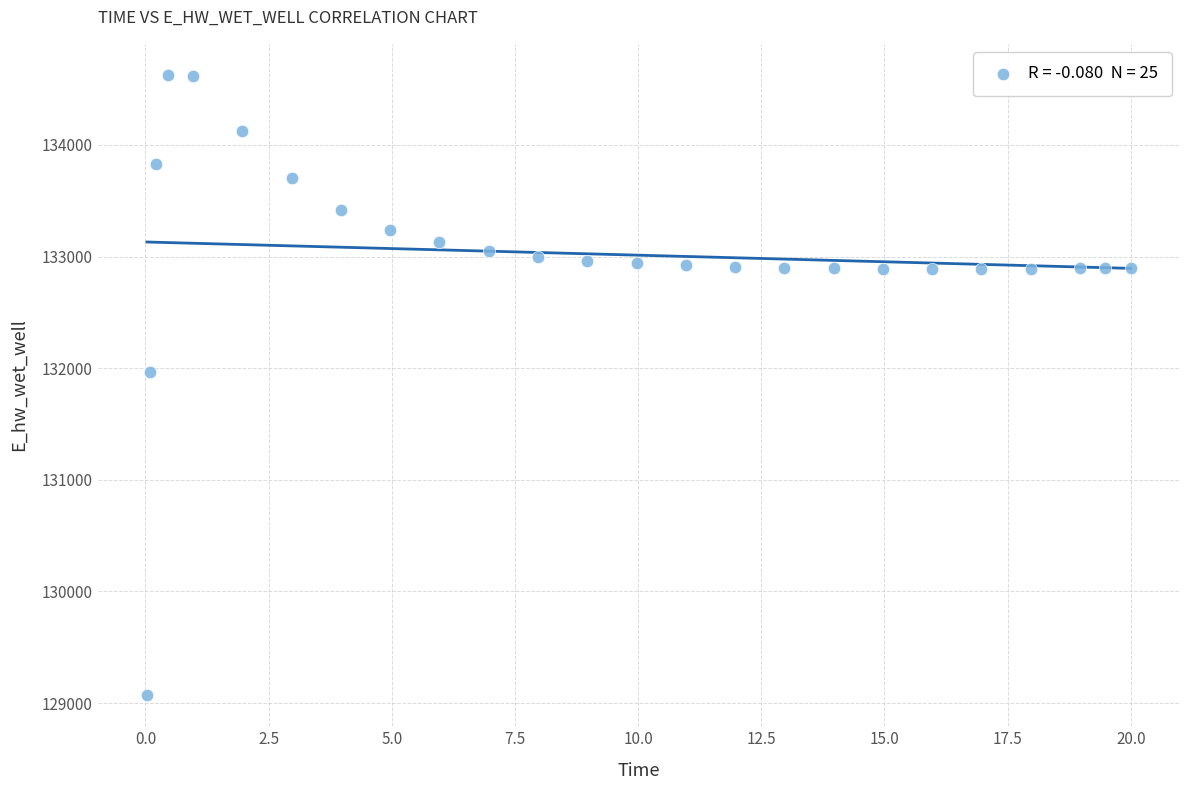

What Y value in the scatter plot is closest to 131849?

131970.1